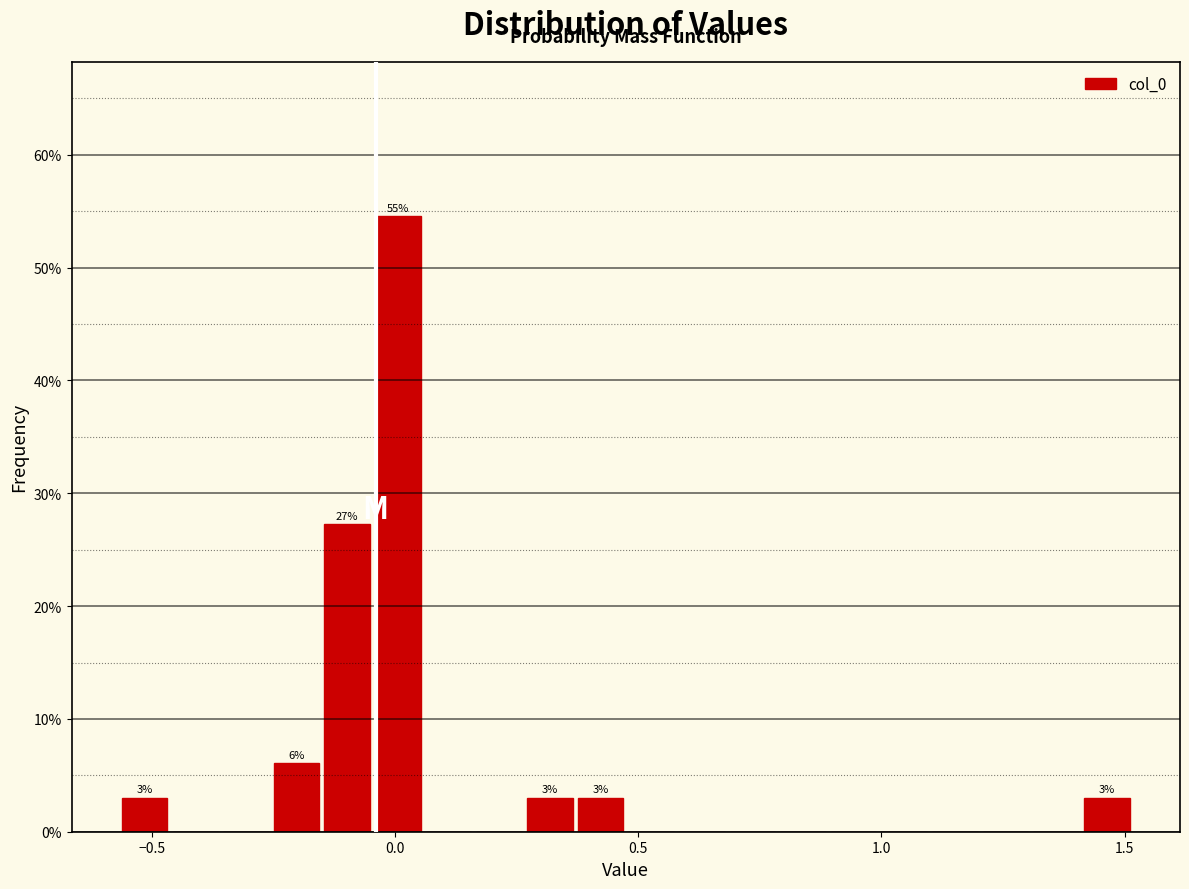

Around what value on the x-axis is the tallest bar? Give the approximate position of its centre, as read against the axis.

0.00